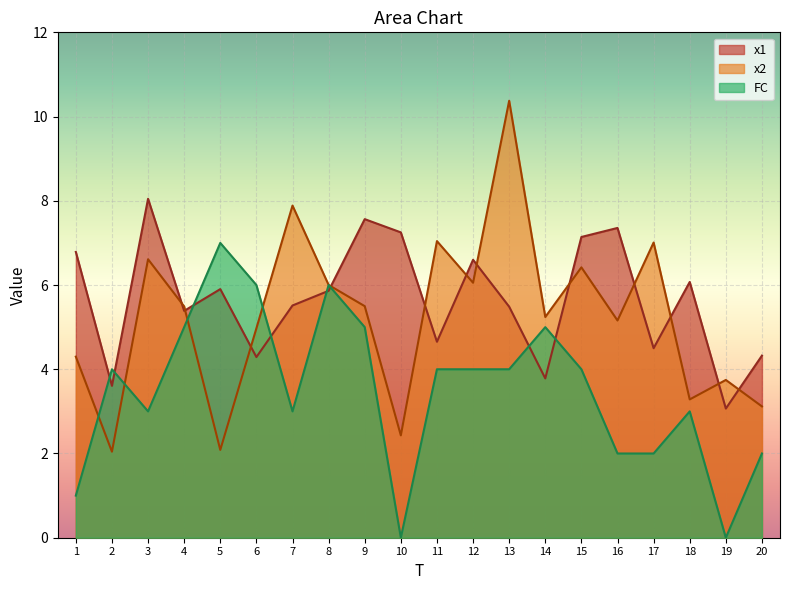

What is the average value of the FC series?

3.5